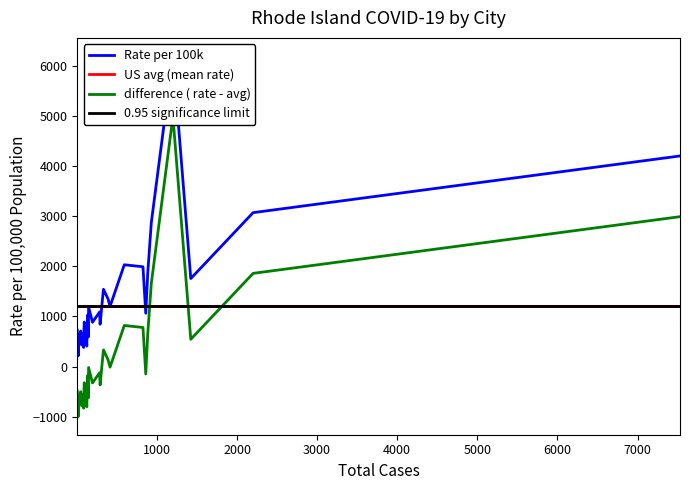

Where is Total cases nearest to the value 3768?

Pawtucket